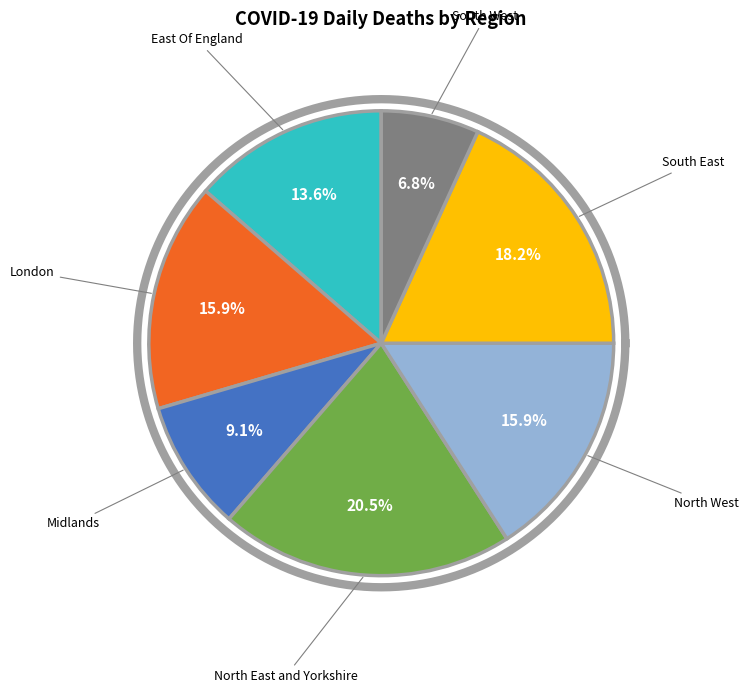

Is it true that South East is 18% of the pie?

True